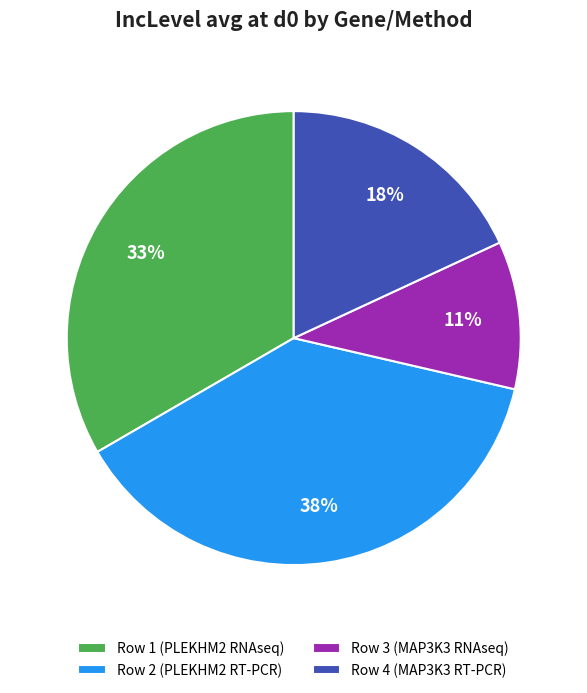

Which slice is the largest?

Row 2 (PLEKHM2 RT-PCR)